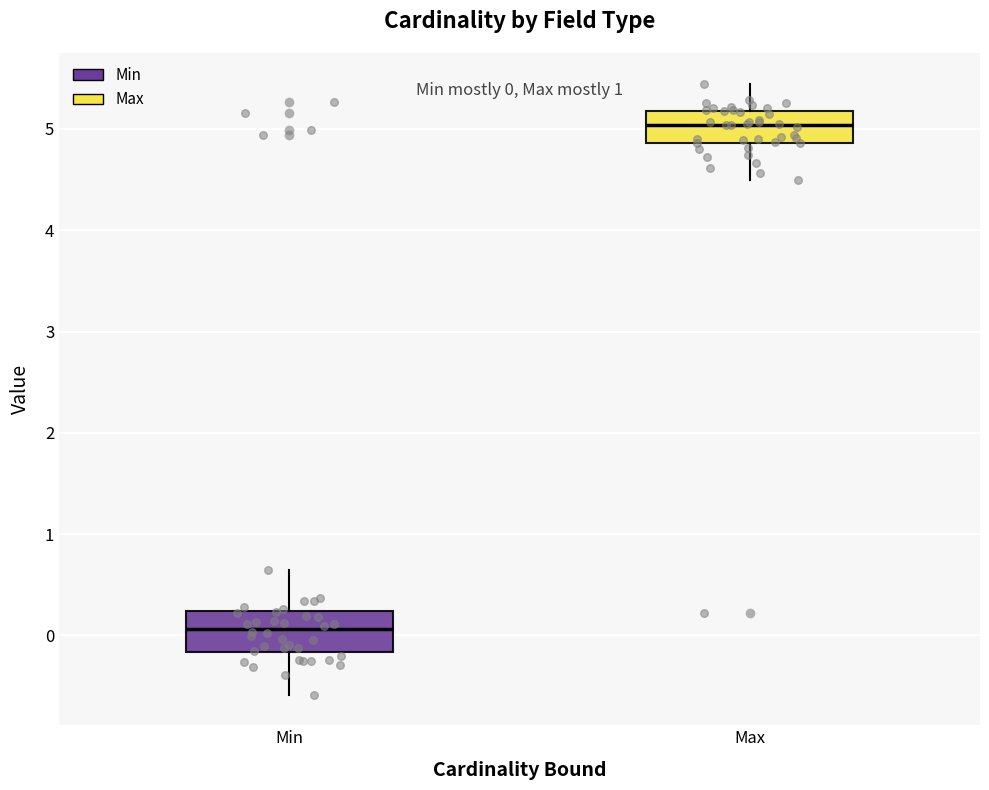

Which box's median line is the highest?

Max